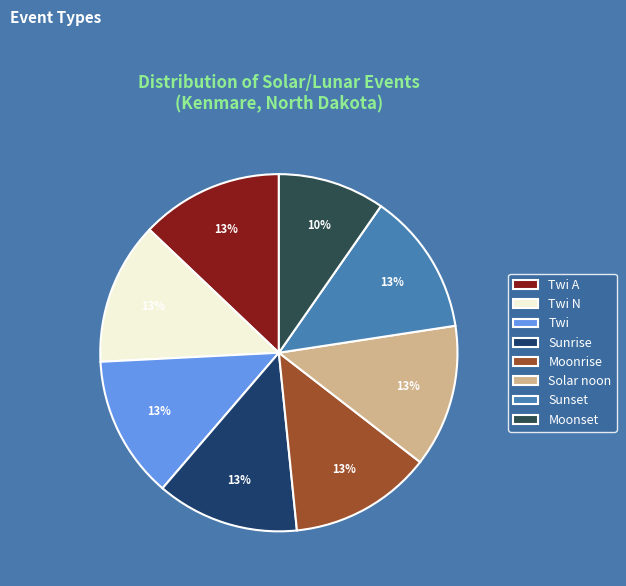

Does Sunrise represent more than half of the total?

No